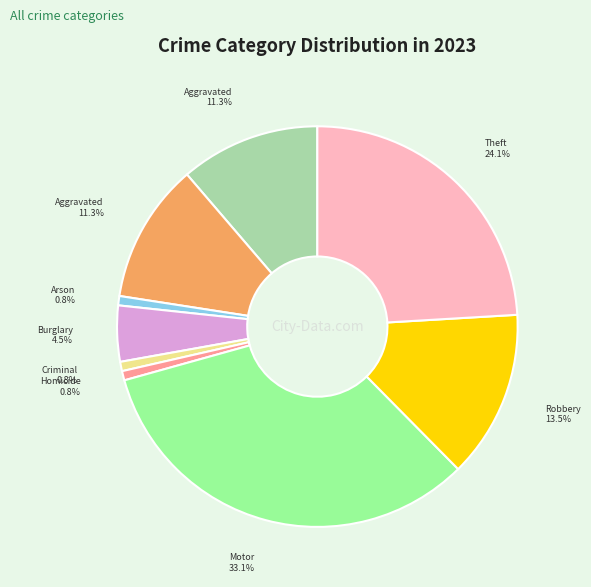

Is there a majority slice in this chart?

No